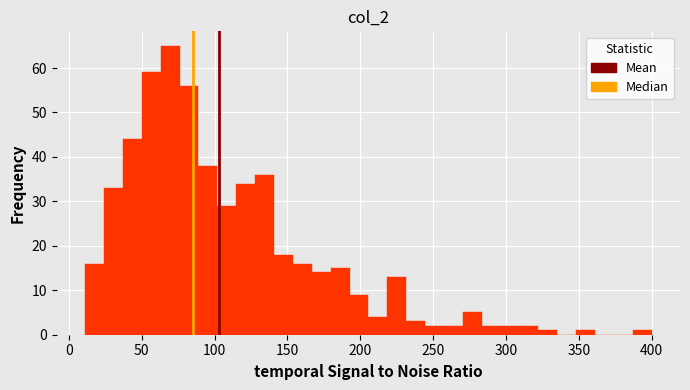

Read against the x-axis, roughly where is the centre of the tallest bar?

70